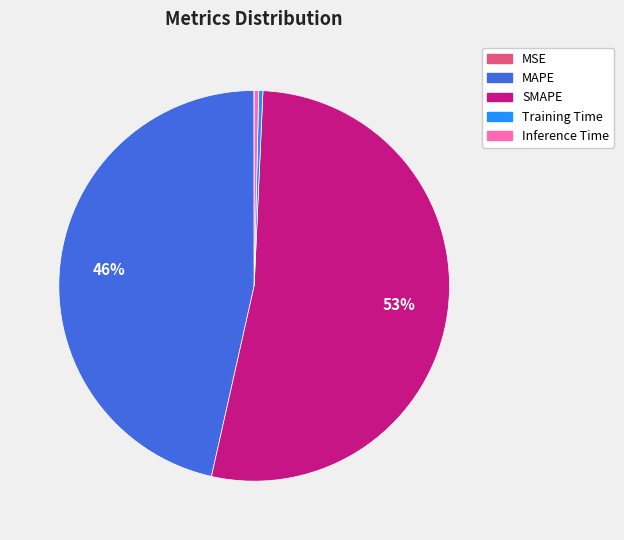

Which has a higher value, SMAPE or Training Time?

SMAPE